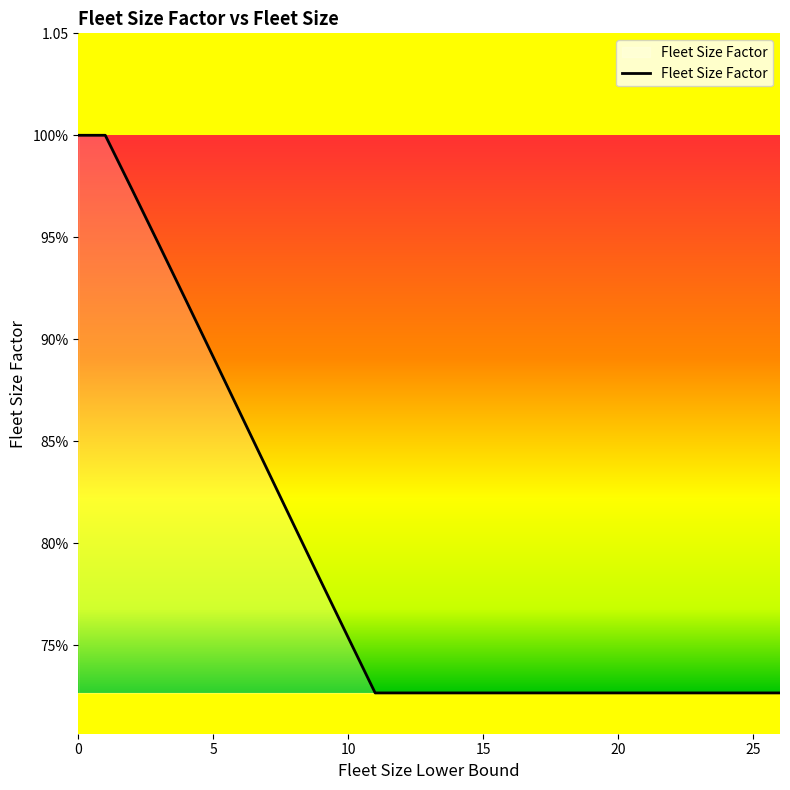

Does the chart have visible grid lines?

No